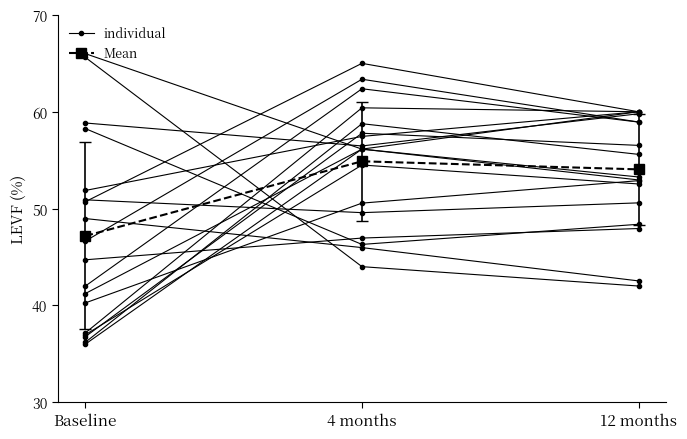

What is the approximate value of Mean at 4 months?

54.9